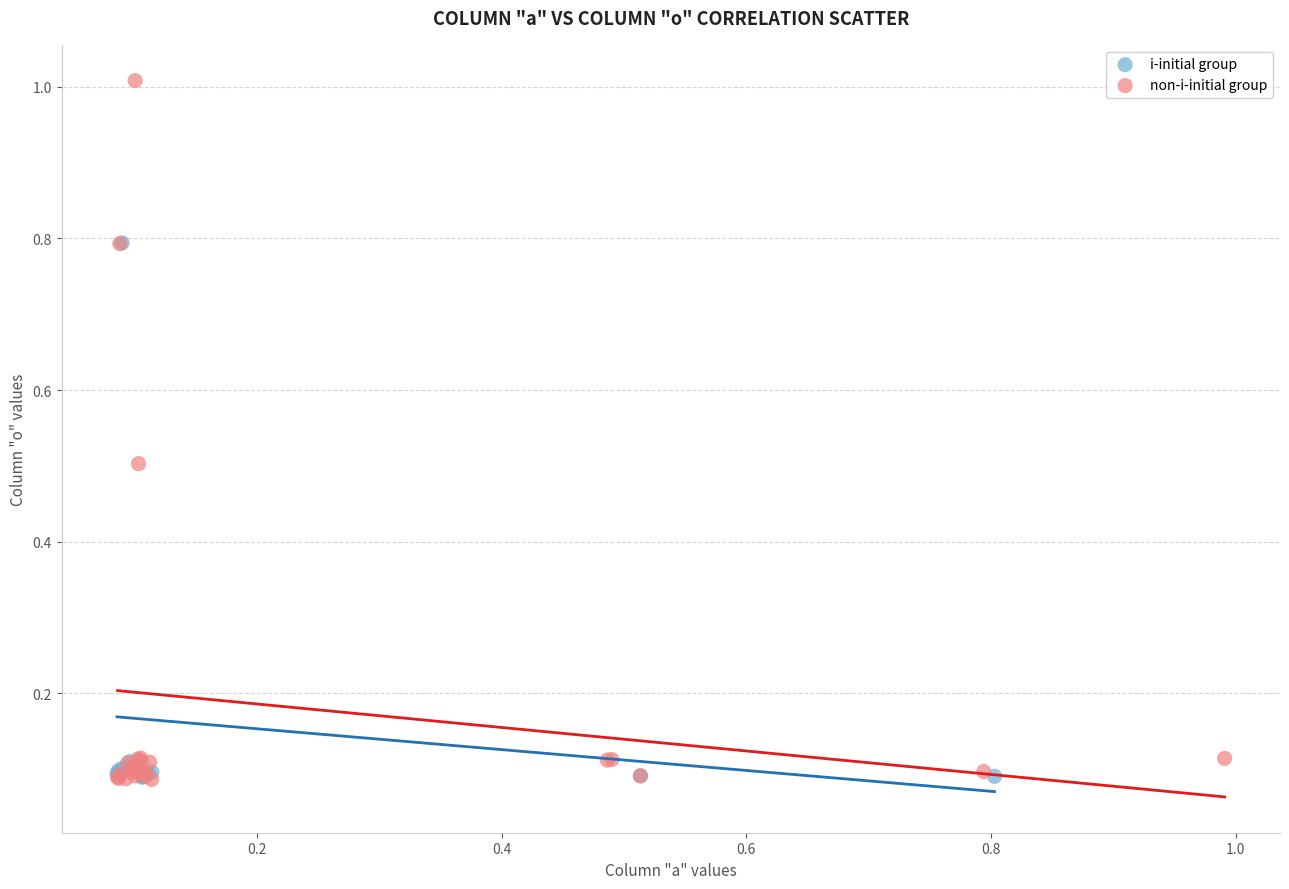

Which series has the largest Y range (max minus min)?

non-i-initial group